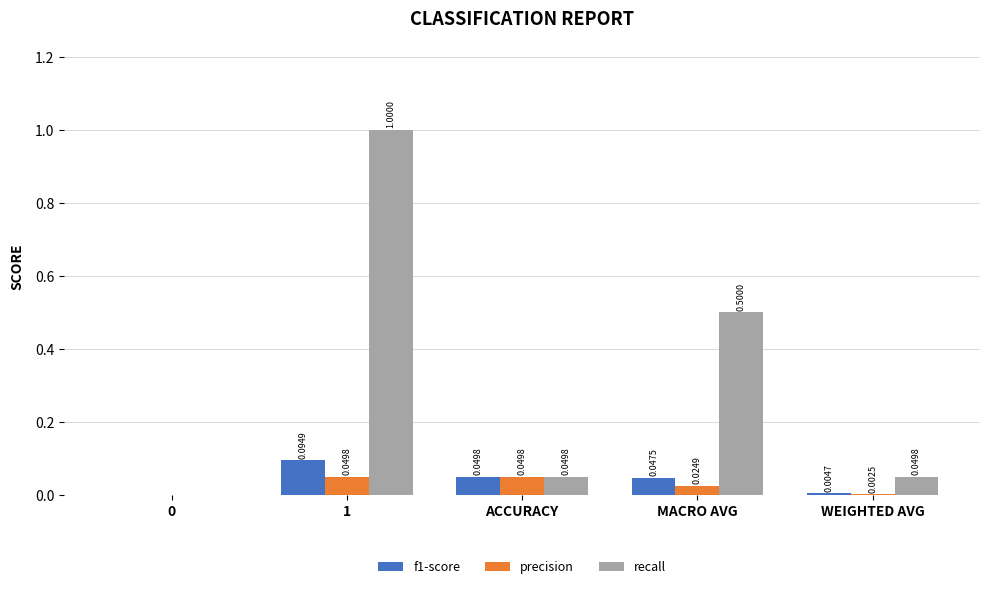

What is the sum of all recall values?

1.6